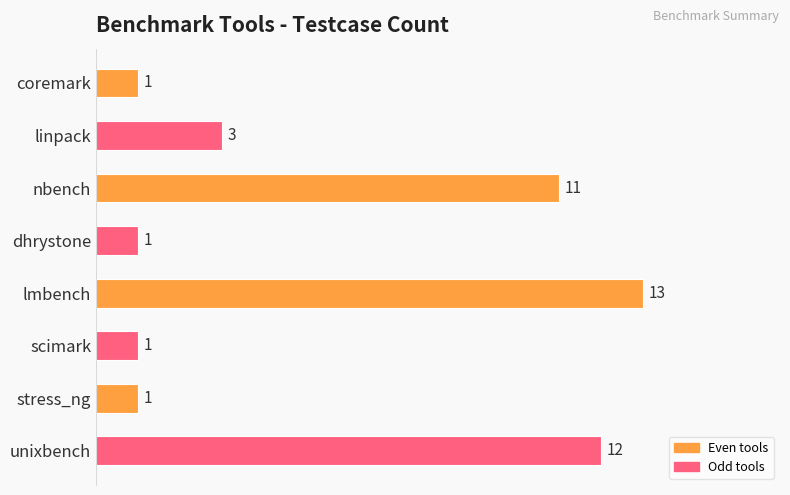

Which has a higher value, scimark or nbench?

nbench